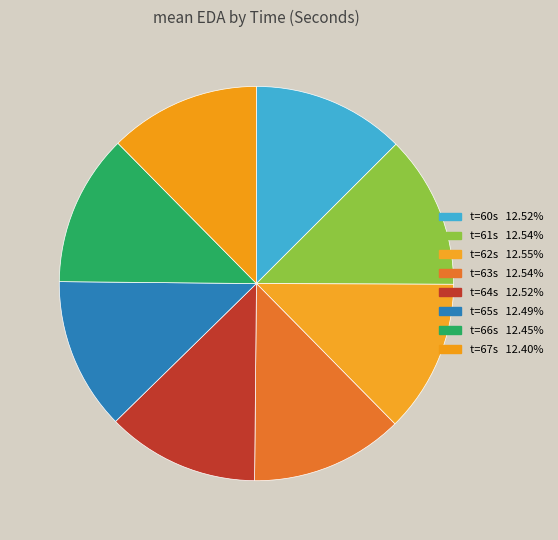

How many slices are in this pie chart?

8